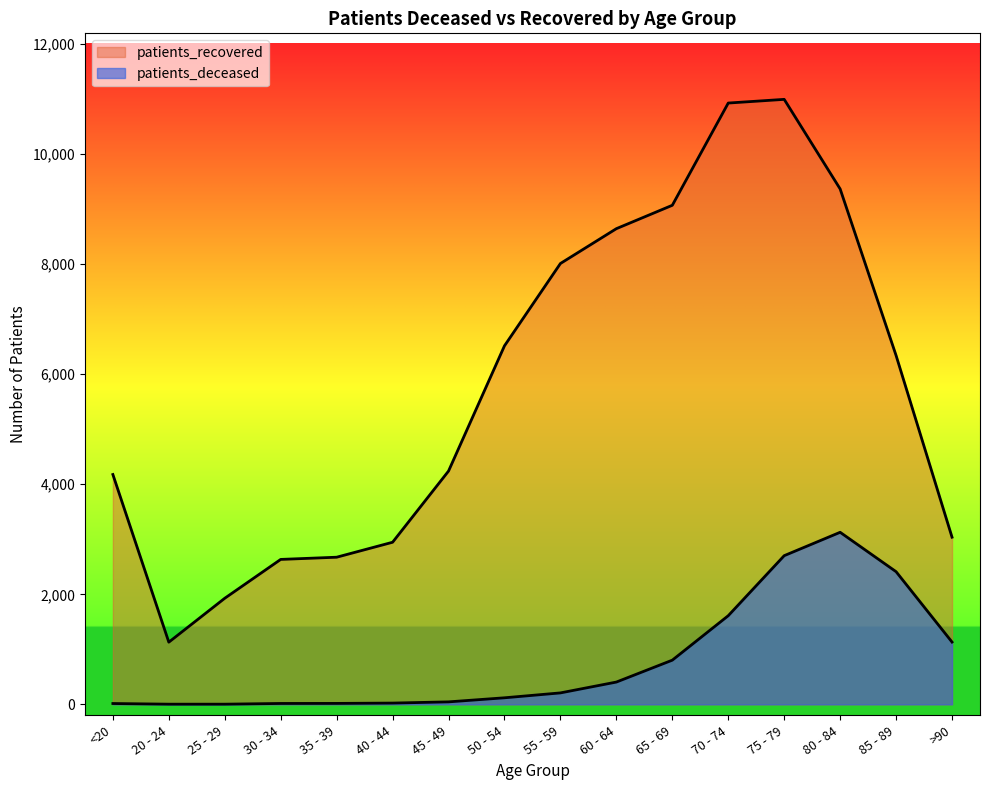

List the series in order of their overall mean, lowest first.

patients_deceased, patients_recovered